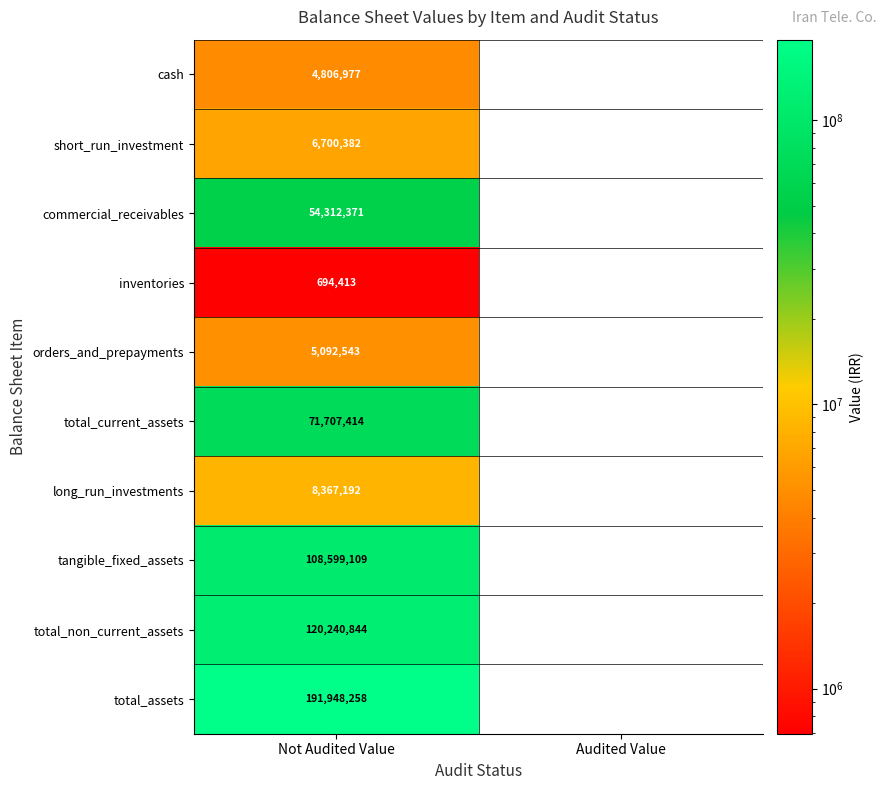

Which category has the highest value across all series?

Not Audited Value